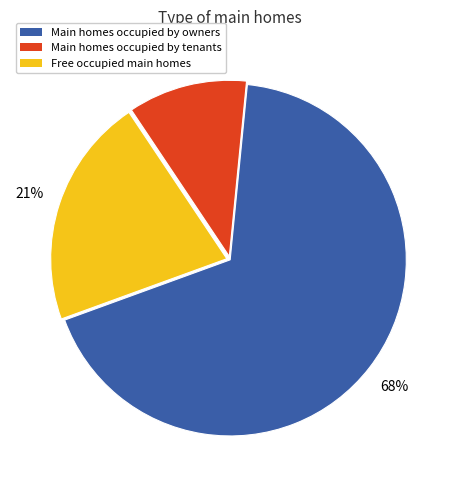

Rank the categories by value from lowest to highest.

Main homes occupied by tenants, Free occupied main homes, Main homes occupied by owners